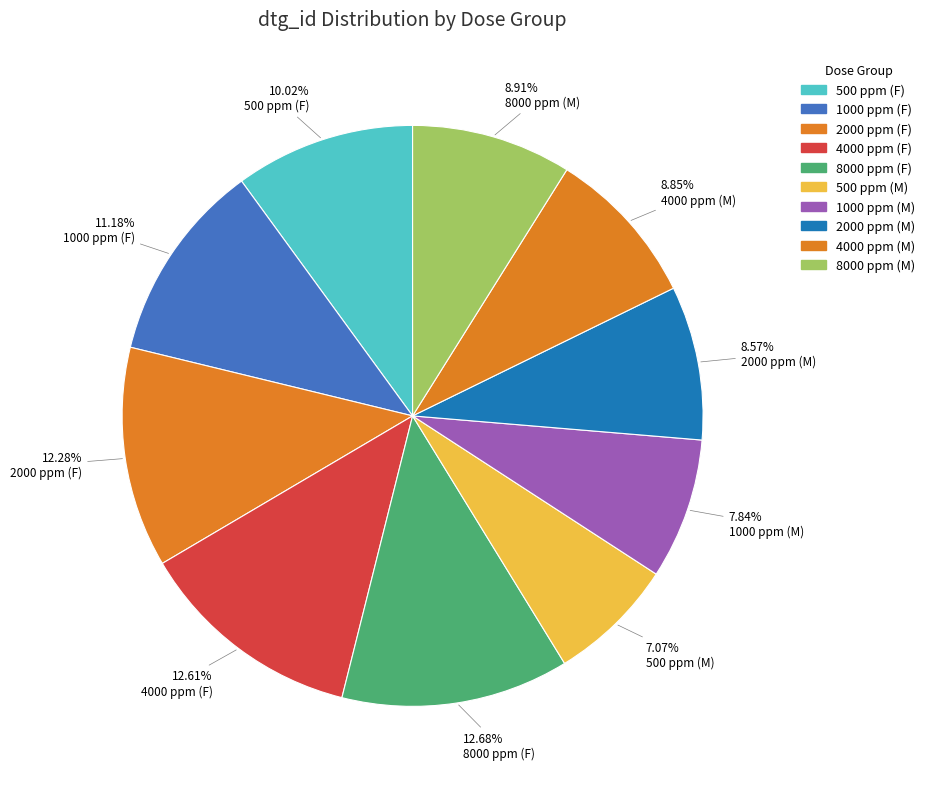

Which category has the smallest portion of the pie?

500 ppm (M)